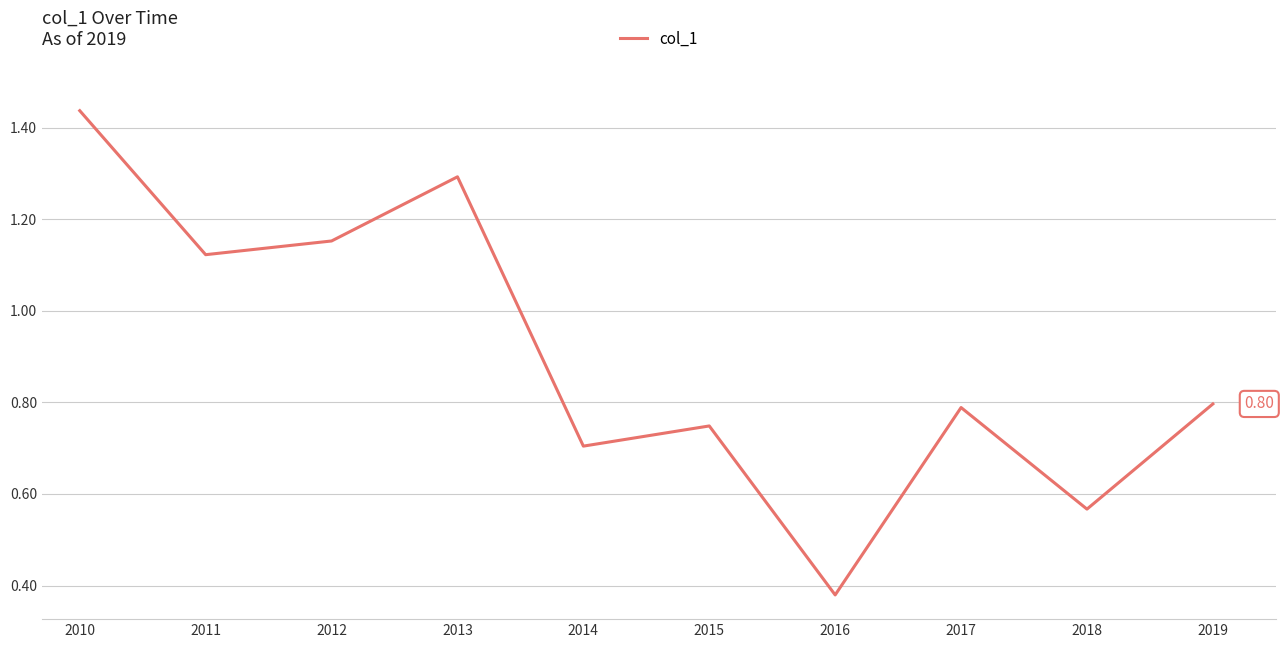

Count the values in the range 0 to 1.

6